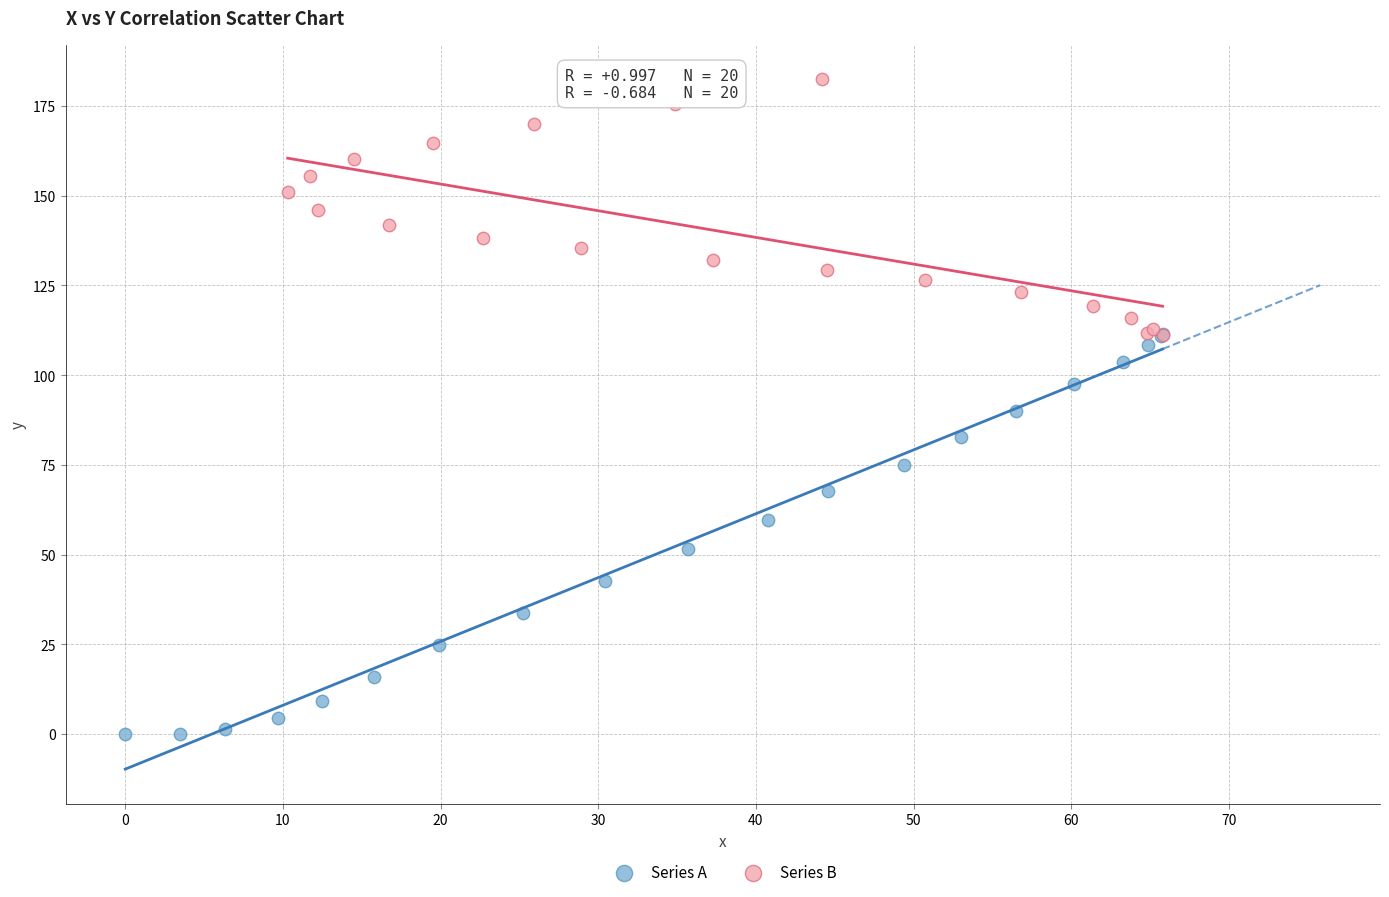

Which series contains the lowest Y value?

Series A